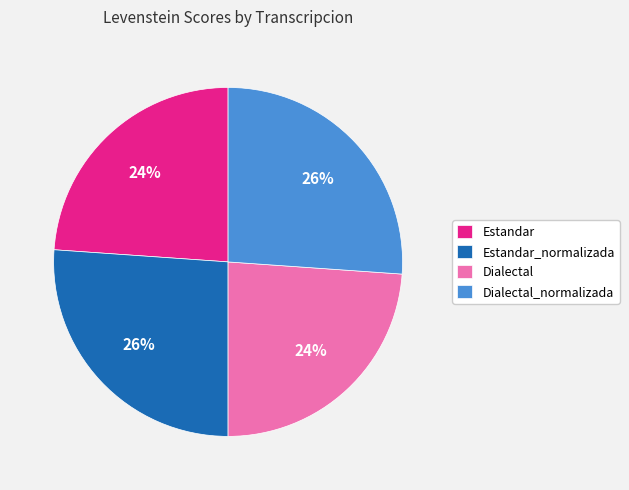

Between Dialectal and Estandar_normalizada, which is larger?

Estandar_normalizada